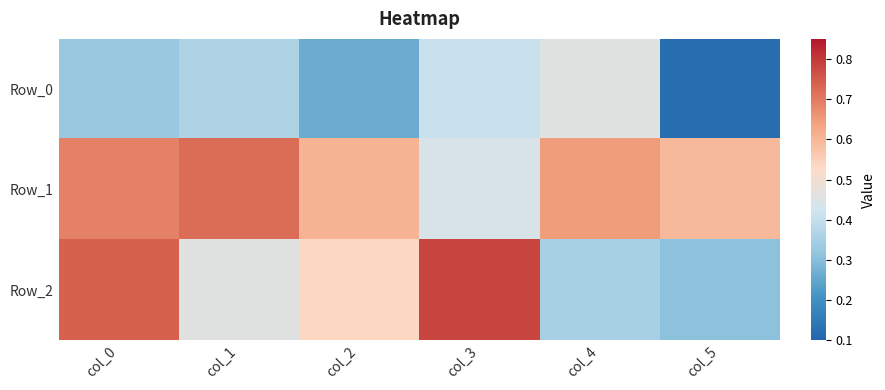

Rank the series at col_1 from highest to lowest value.

Row_1, Row_2, Row_0